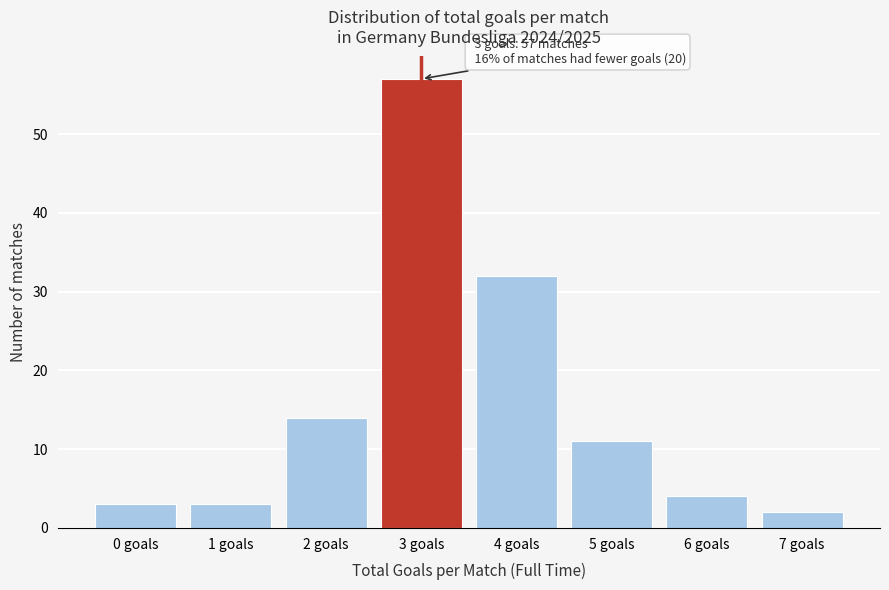

Reading left to right, transcribe all the data shown in this chart.

0 goals=3	1 goals=3	2 goals=14	3 goals=57	4 goals=32	5 goals=11	6 goals=4	7 goals=2